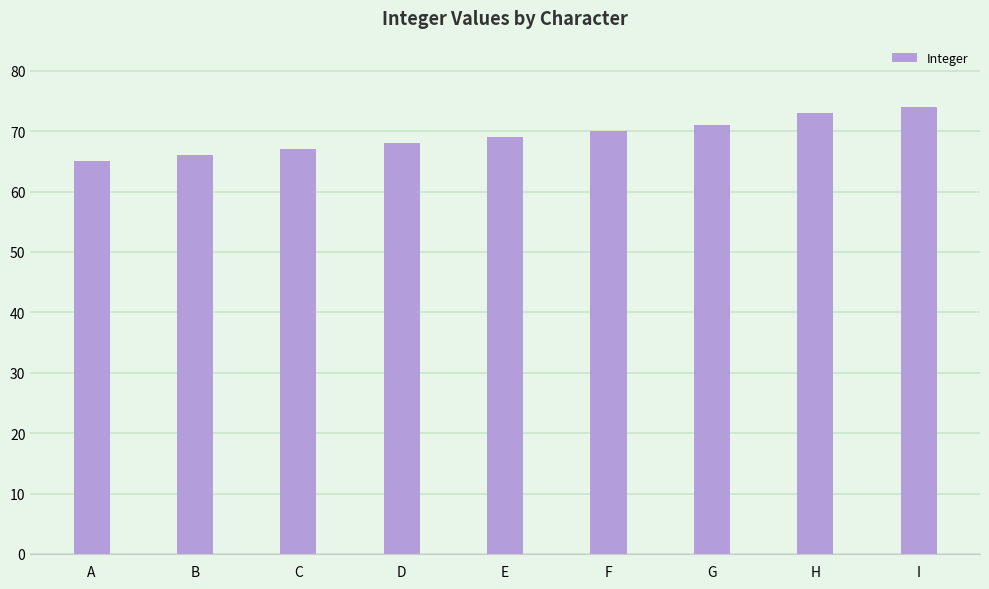

What is the value of the 5th bar from the left?

69